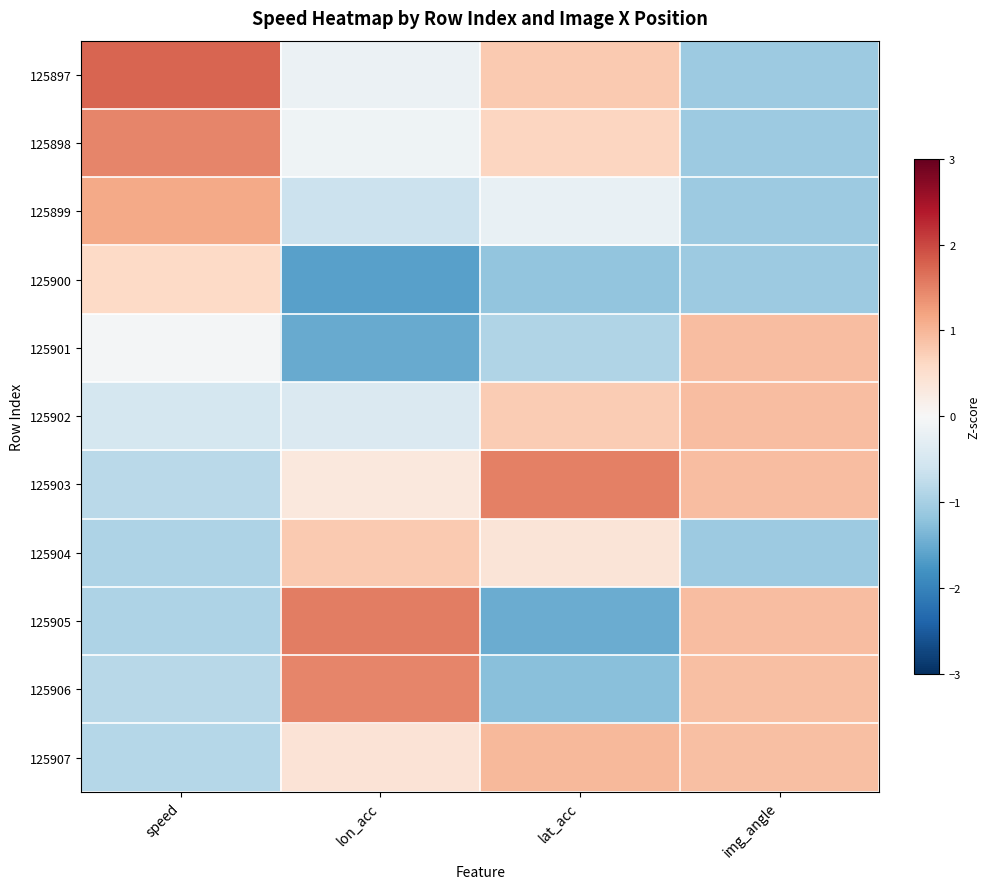

Reading left to right, extract all data points from this chart.

125897: speed=1.8	lon_acc=-0.2	lat_acc=0.8	img_angle=-1.1
125898: speed=1.5	lon_acc=-0.1	lat_acc=0.6	img_angle=-1.1
125899: speed=1.1	lon_acc=-0.7	lat_acc=-0.2	img_angle=-1.1
125900: speed=0.6	lon_acc=-1.6	lat_acc=-1.2	img_angle=-1.1
125901: speed=-0.0	lon_acc=-1.5	lat_acc=-0.9	img_angle=0.9
125902: speed=-0.5	lon_acc=-0.4	lat_acc=0.8	img_angle=0.9
125903: speed=-0.8	lon_acc=0.3	lat_acc=1.5	img_angle=0.9
125904: speed=-0.9	lon_acc=0.8	lat_acc=0.4	img_angle=-1.1
125905: speed=-0.9	lon_acc=1.5	lat_acc=-1.5	img_angle=0.9
125906: speed=-0.8	lon_acc=1.5	lat_acc=-1.3	img_angle=0.9
125907: speed=-0.9	lon_acc=0.4	lat_acc=1.0	img_angle=0.9